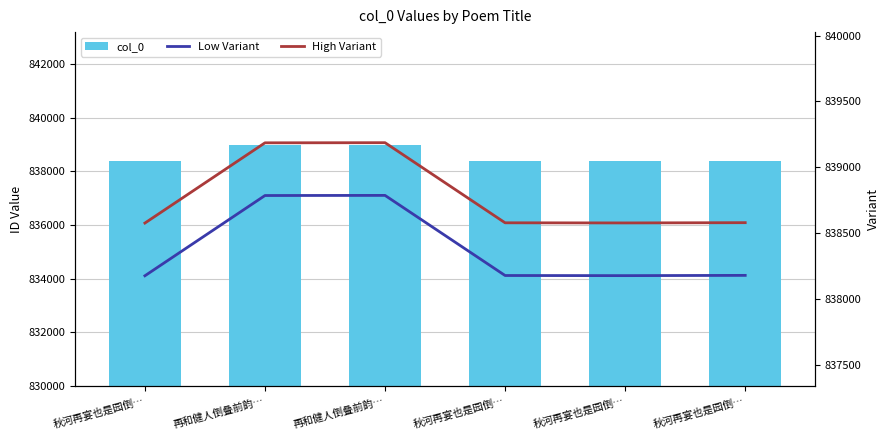

What is the value of the col_0 bar at the 1st from the left?

838377